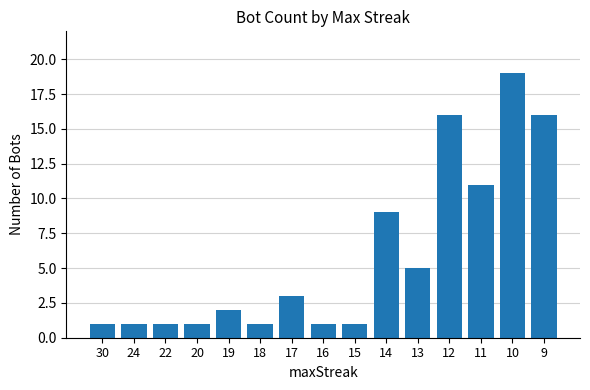

At which label is the value closest to 10?

14